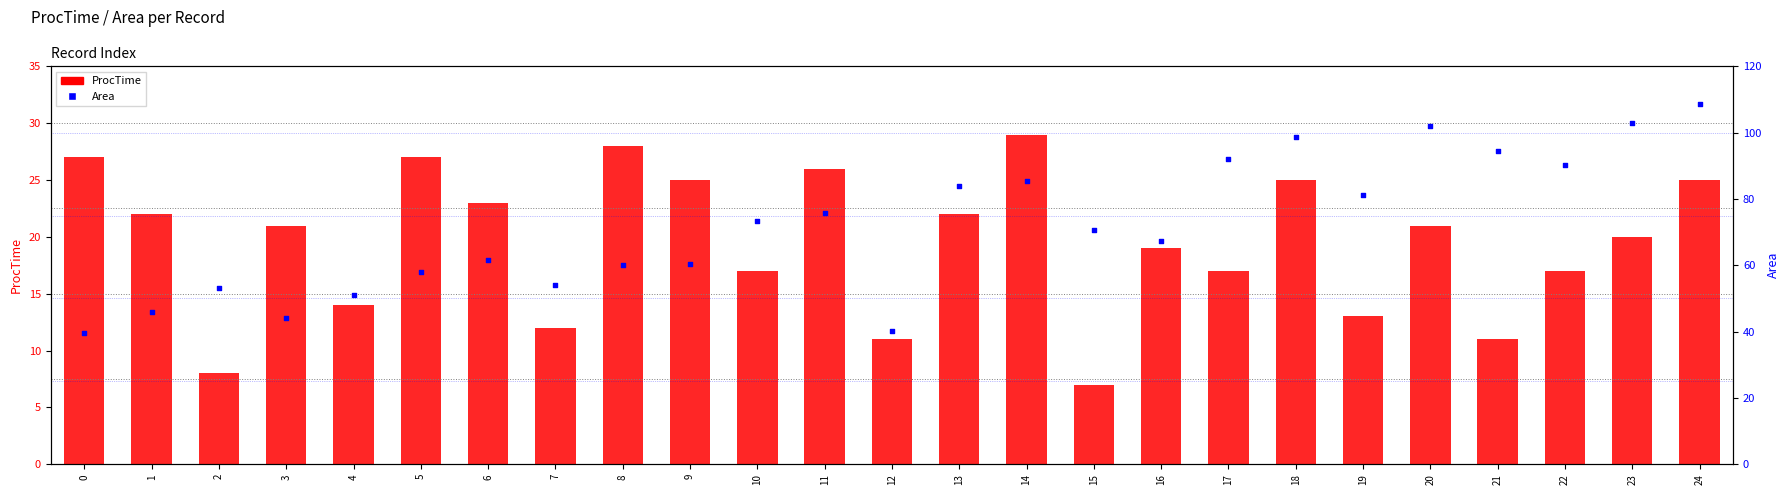

Which series has the largest total across all categories?

Area